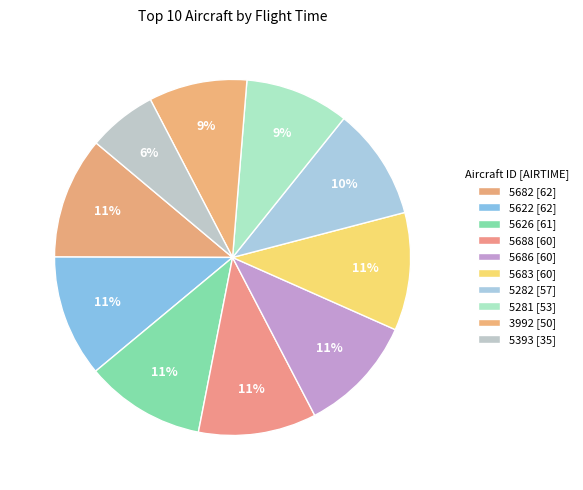

What is the change in value from 5682 to 5688?

-2